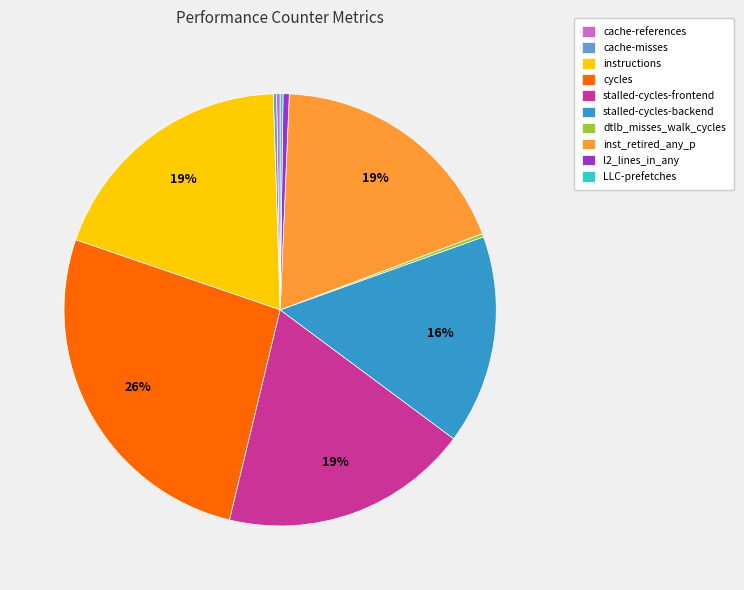

Do stalled-cycles-backend and cycles together represent more than half of the pie?

No